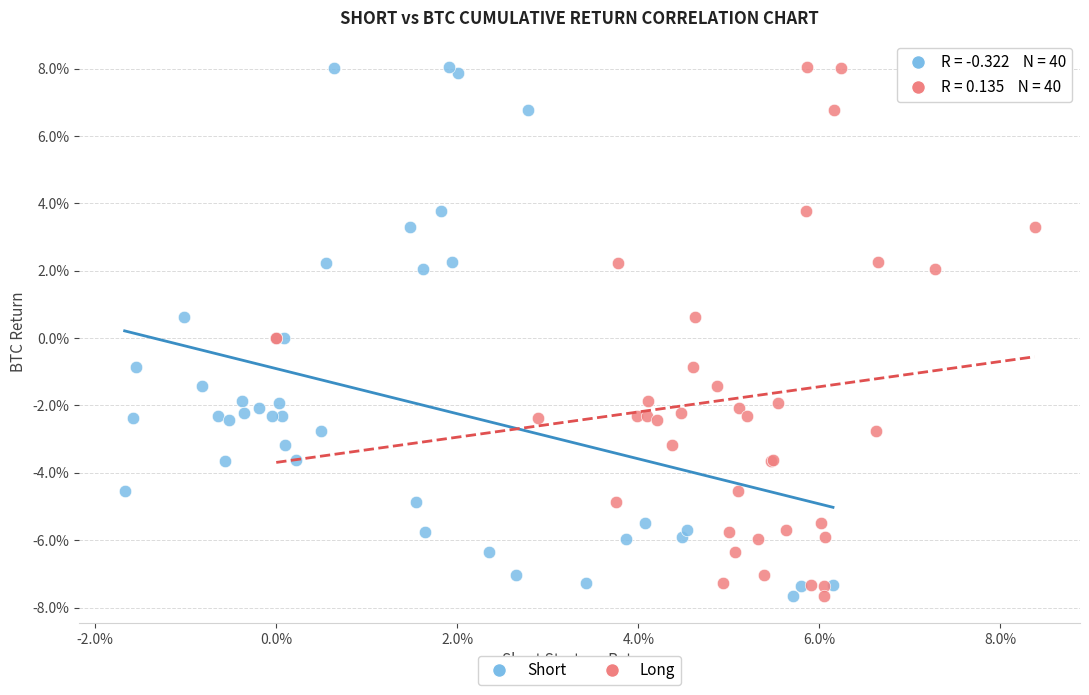

What are all the series names shown in the legend?

Short, Long